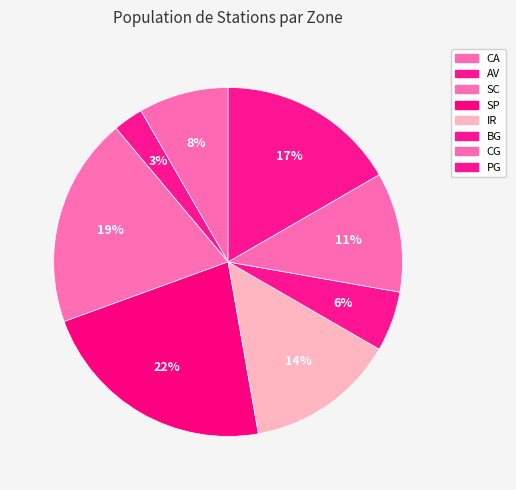

Is the sum of AV and CA greater than half?

No